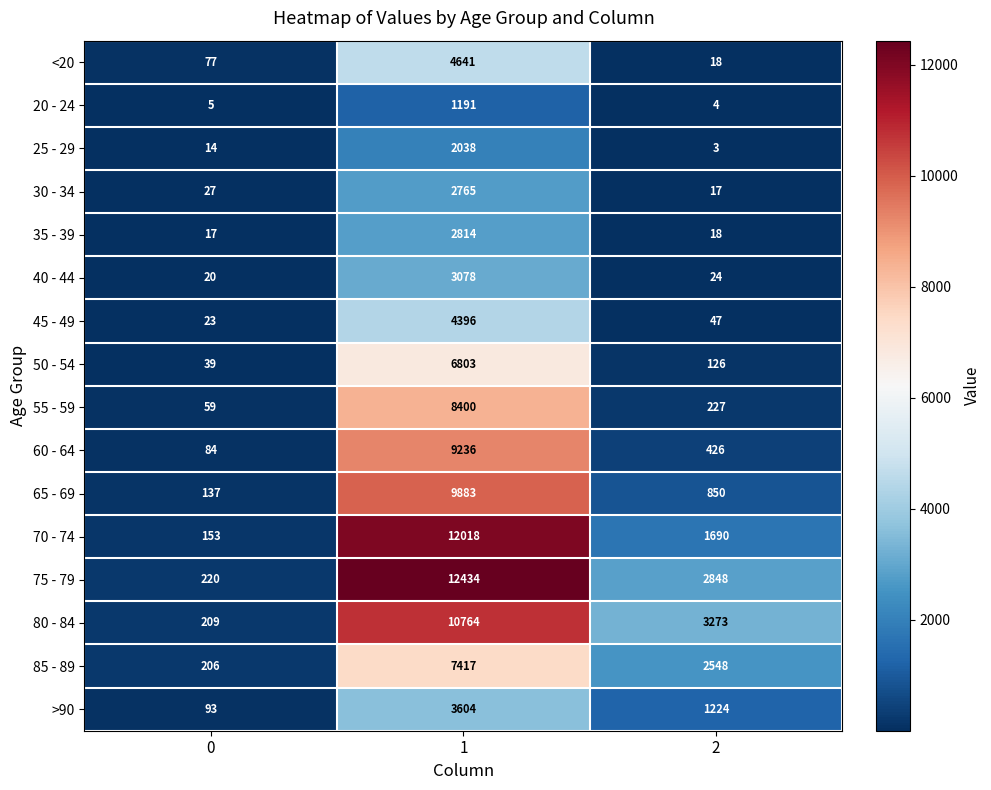

What is the approximate value of 80 - 84 at 2, to the nearest 50?

3250